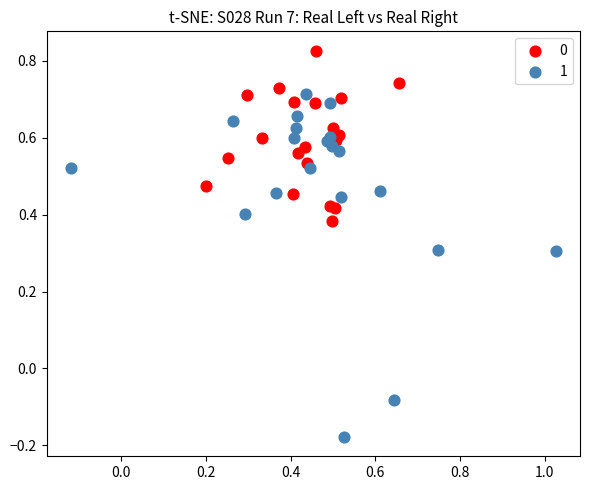

Which series reaches the minimum Y coordinate?

1